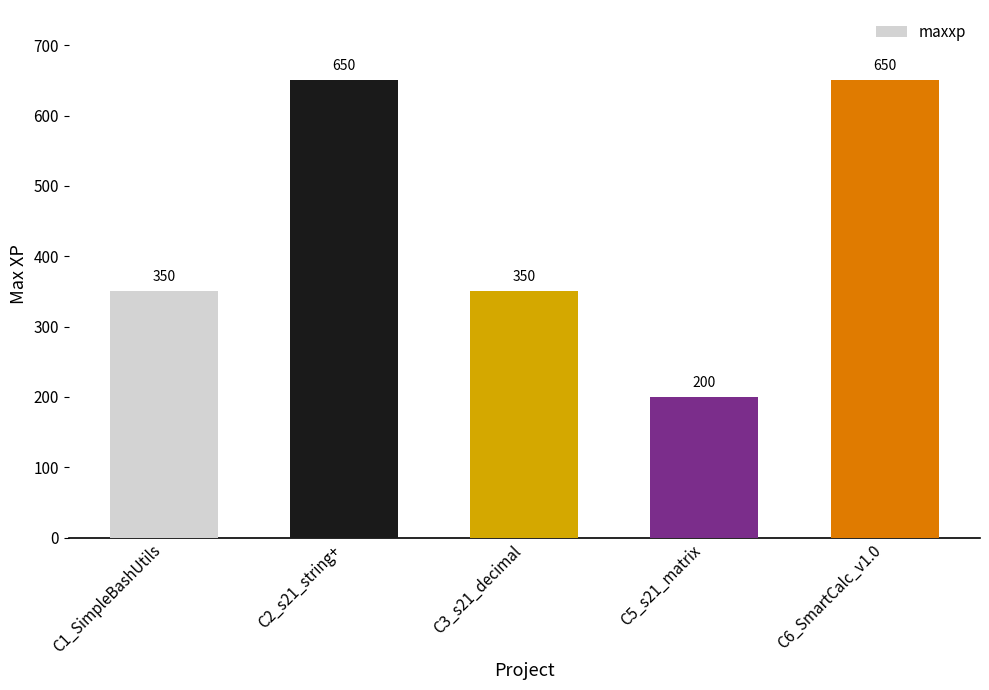

Are the bars grouped side by side (vs. stacked)?

No